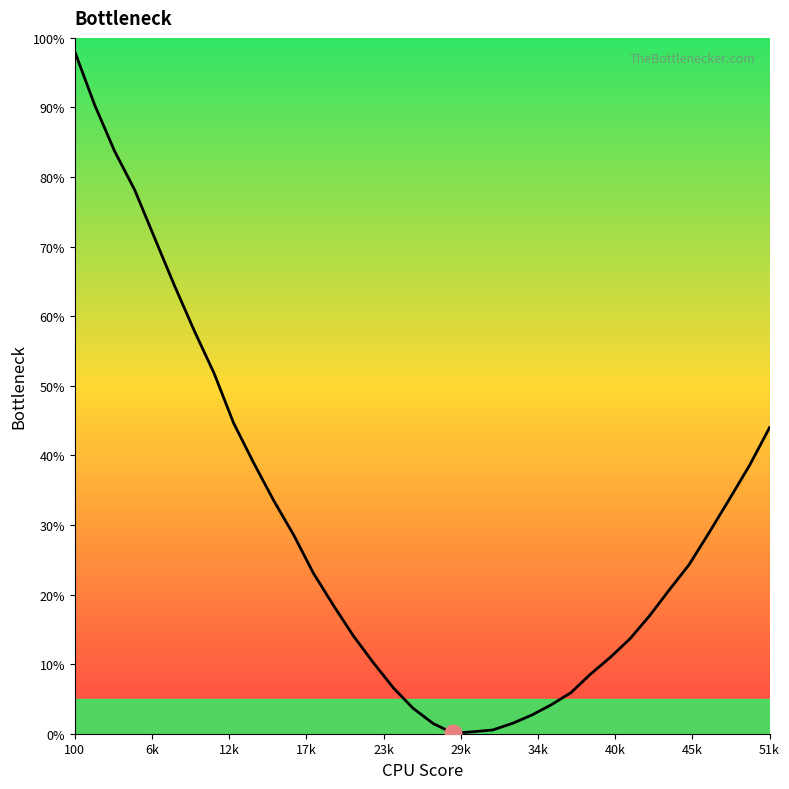

What is the difference between the maximum and minimum values?

98.0